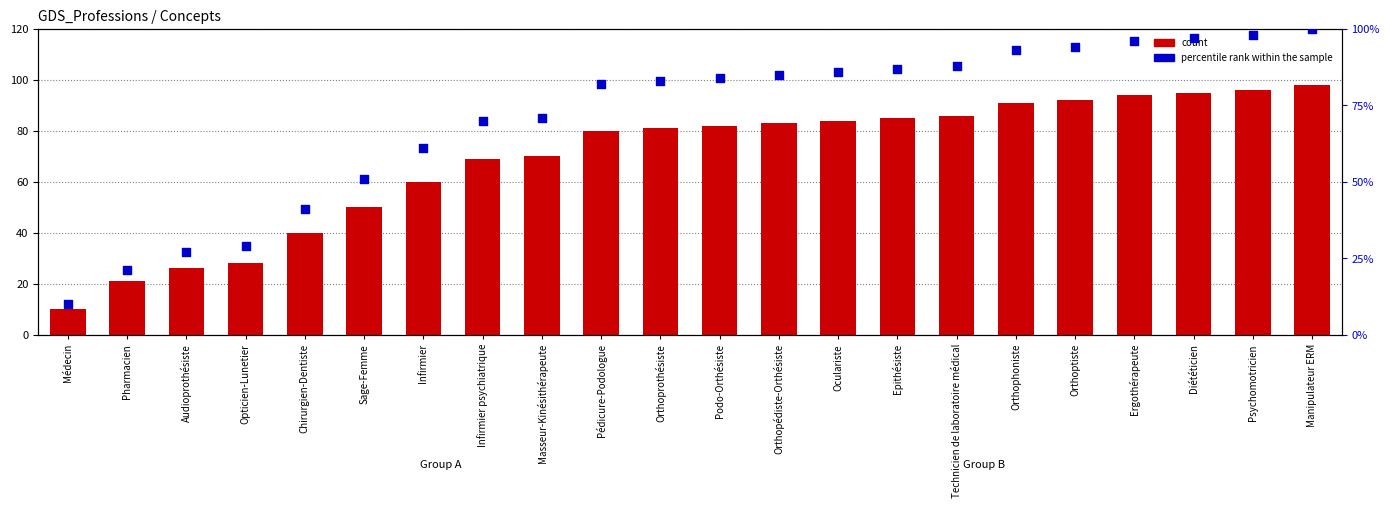

Is the value of count at Chirurgien-Dentiste greater than the value of percentile rank within the sample at Pédicure-Podologue?

No